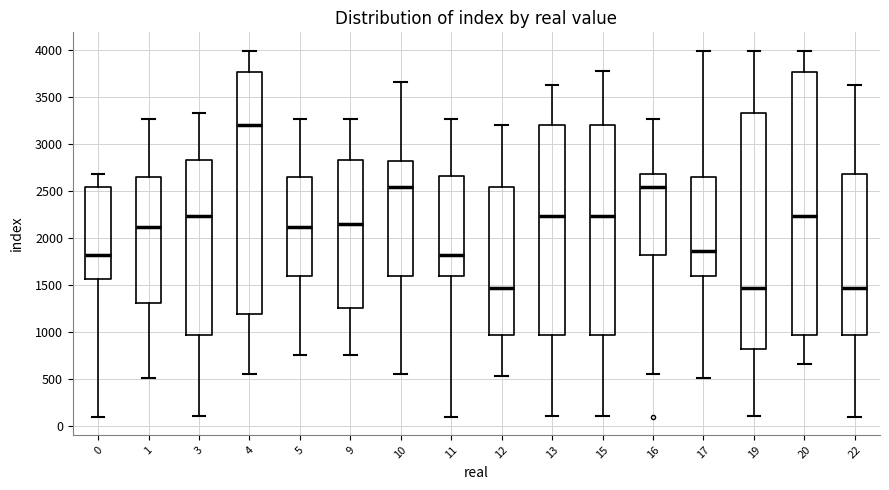

Reading left to right, transcribe this box plot: for each box, give where its median line is, the range the box spans, and where its two whiskers end, as read against the y-axis. The values are not printed on the chart, so give them approximately, as read against the axis.

0: median 1850, box 1550 to 2550, whiskers 100 to 2700
1: median 2100, box 1300 to 2650, whiskers 500 to 3250
3: median 2250, box 950 to 2850, whiskers 100 to 3350
4: median 3200, box 1200 to 3750, whiskers 550 to 4000
5: median 2100, box 1600 to 2650, whiskers 750 to 3250
9: median 2150, box 1250 to 2850, whiskers 750 to 3250
10: median 2550, box 1600 to 2800, whiskers 550 to 3650
11: median 1850, box 1600 to 2650, whiskers 100 to 3250
12: median 1450, box 950 to 2550, whiskers 550 to 3200
13: median 2250, box 950 to 3200, whiskers 100 to 3650
15: median 2250, box 950 to 3200, whiskers 100 to 3750
16: median 2550, box 1850 to 2700, whiskers 550 to 3250
17: median 1850, box 1600 to 2650, whiskers 500 to 4000
19: median 1450, box 850 to 3350, whiskers 100 to 4000
20: median 2250, box 950 to 3750, whiskers 650 to 4000
22: median 1450, box 950 to 2700, whiskers 100 to 3650